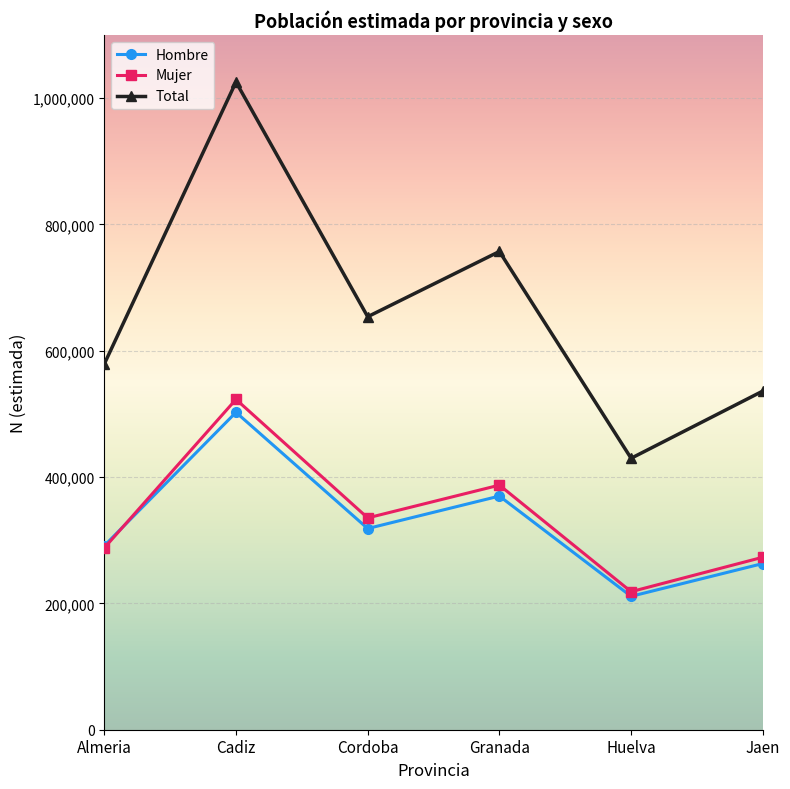

True or false: Mujer and Total cross at least once.

False